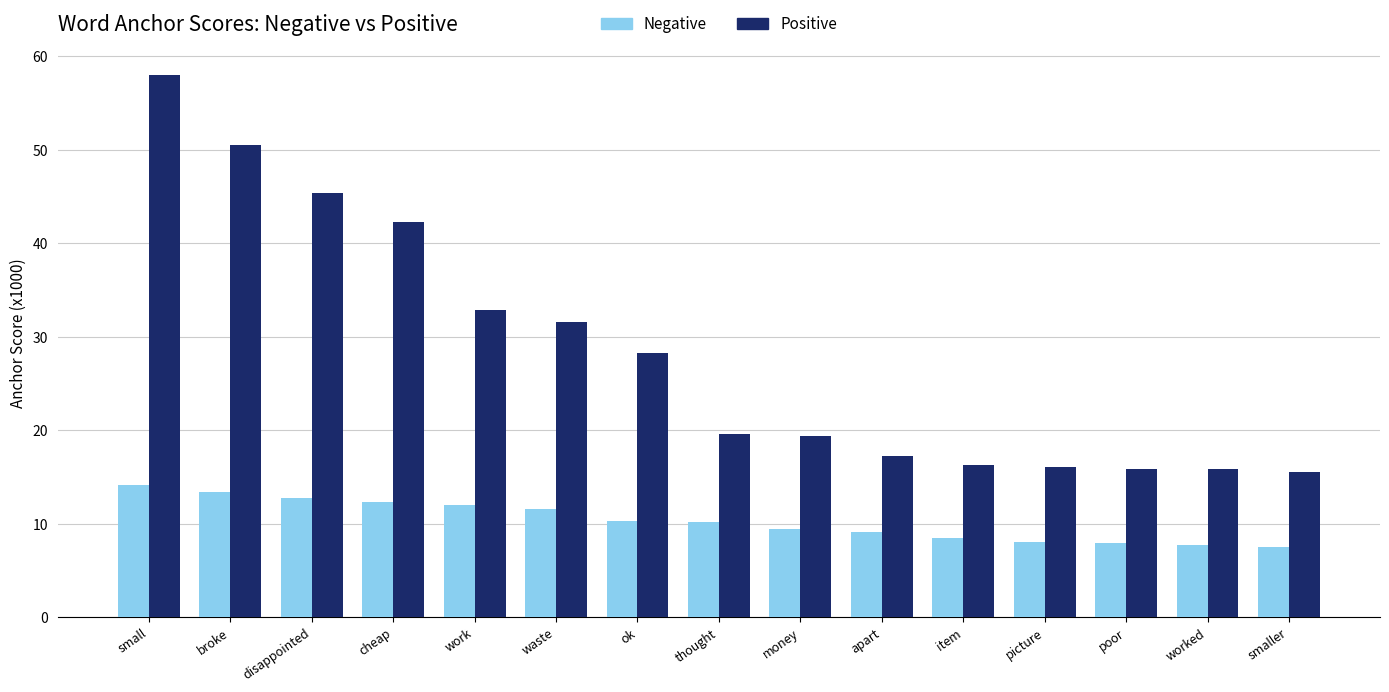

Which series has the widest spread of values?

Positive